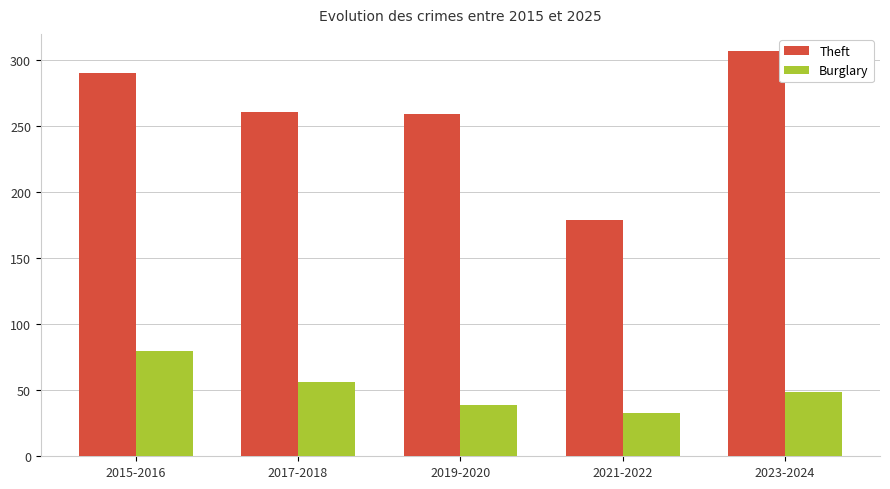

At which category does the chart reach its peak across all series?

2023-2024